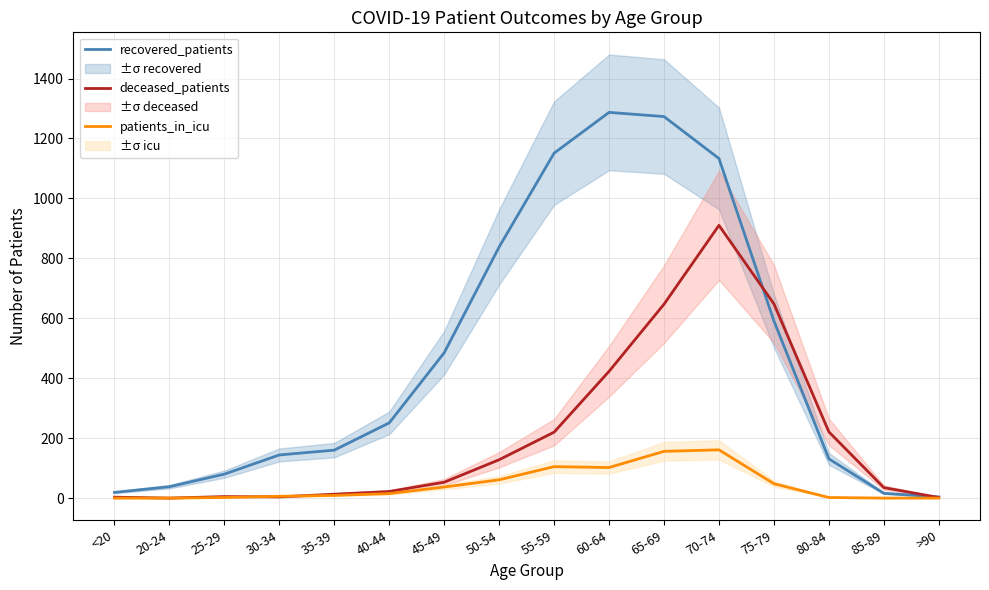

What is the difference between the maximum and second lowest values in the patients_in_icu series?

161